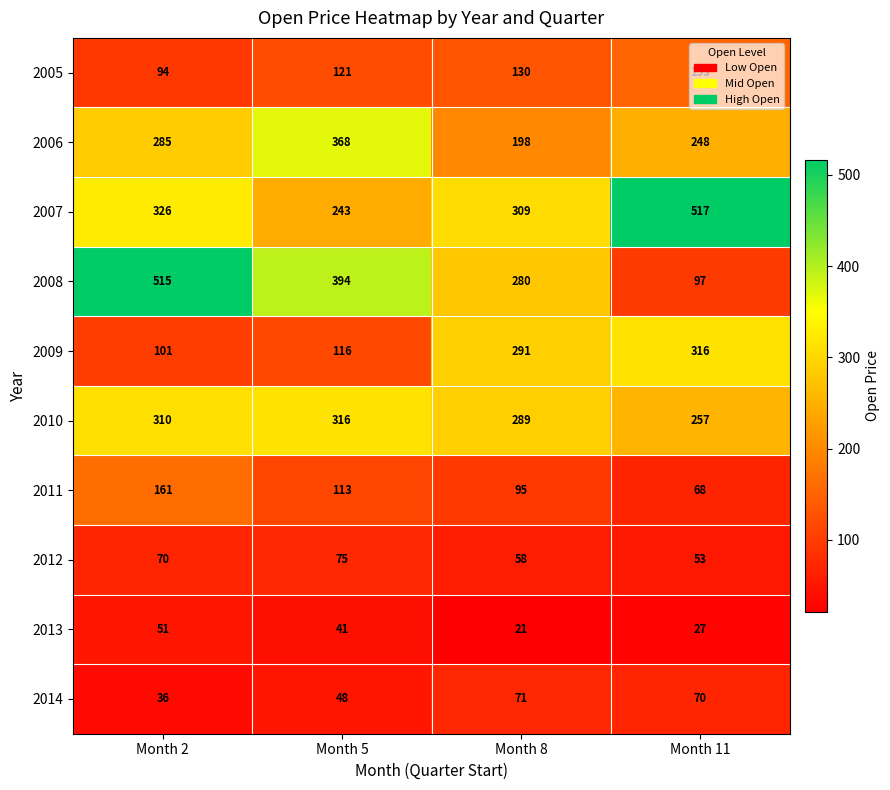

What is the difference between the highest and lowest values at Month 2?

479